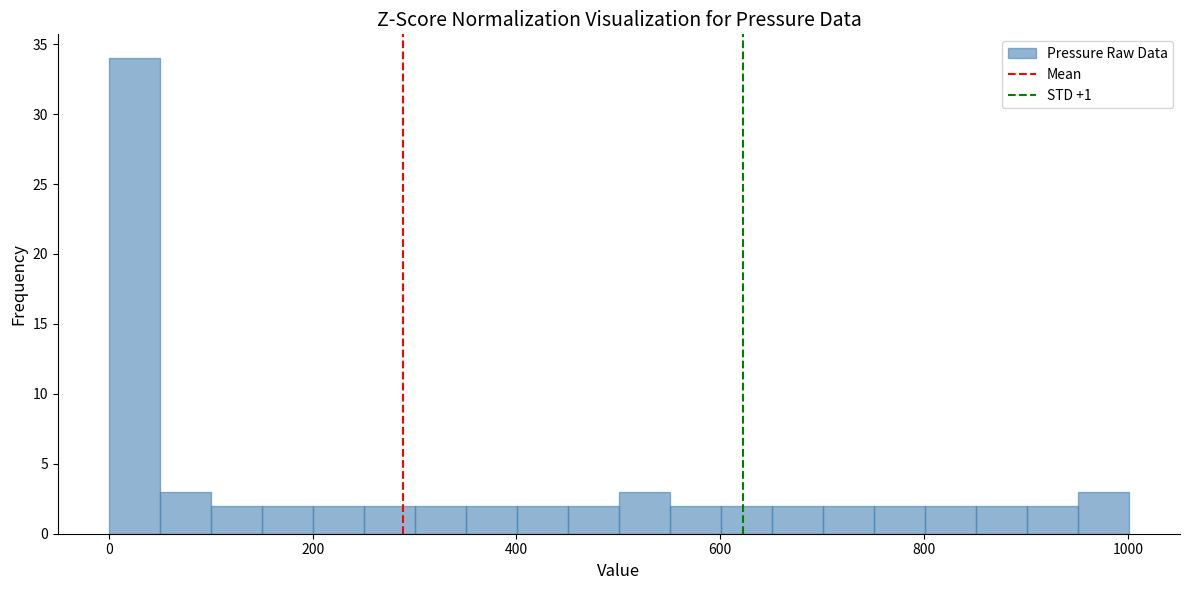

Around what value on the x-axis is the tallest bar? Give the approximate position of its centre, as read against the axis.

20